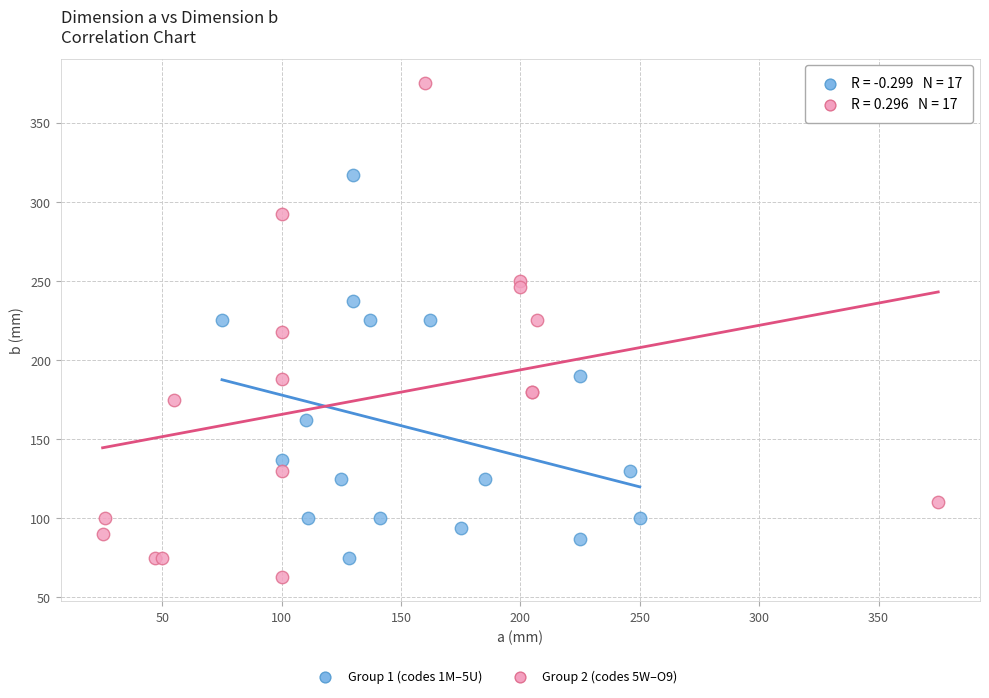

Which series has the widest spread of Y values?

Group 2 (codes 5W–O9)